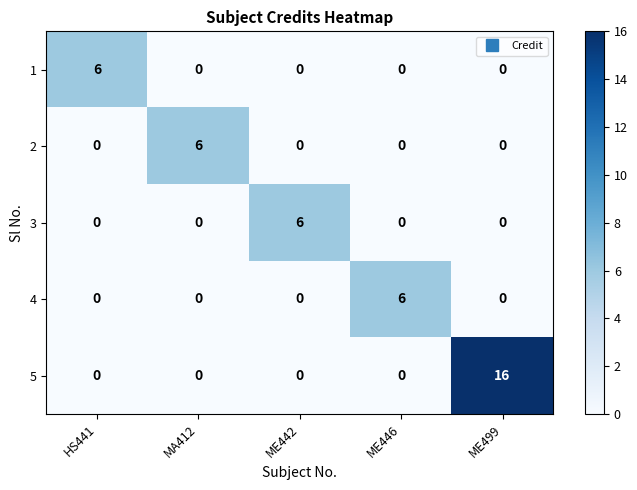

What value does the 3 series have at ME442?

6